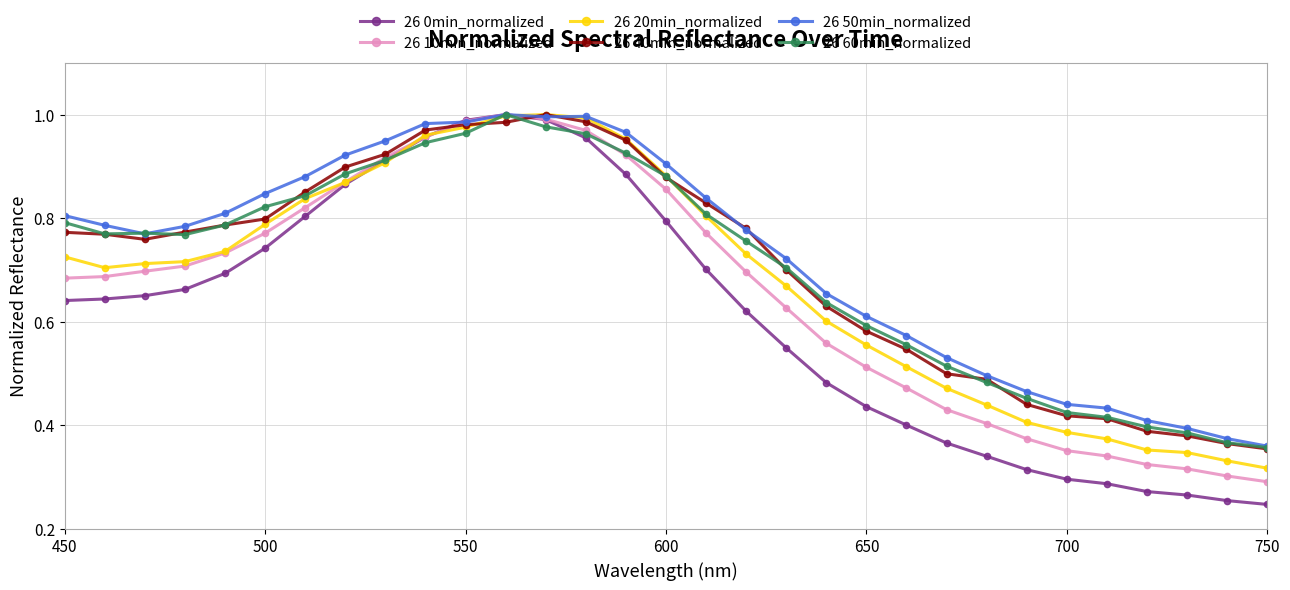

At how many categories does at least one series exceed 0?

31